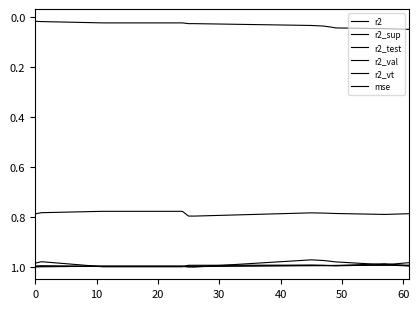

In r2_sup, how many points are lower than both neighbors (excluding endpoints)?

2